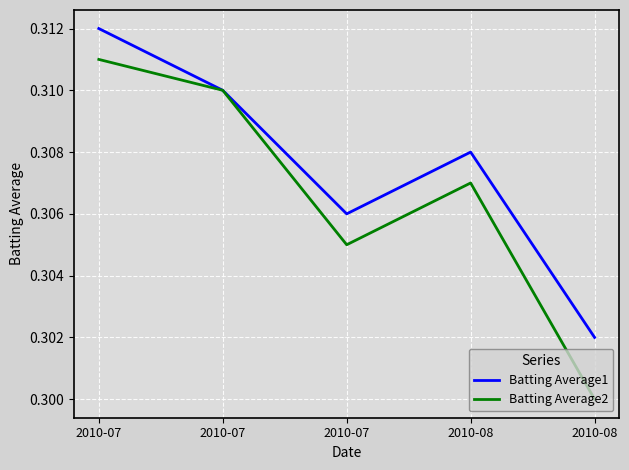

What is the approximate value of Batting Average2 at 2010-07?

0.3